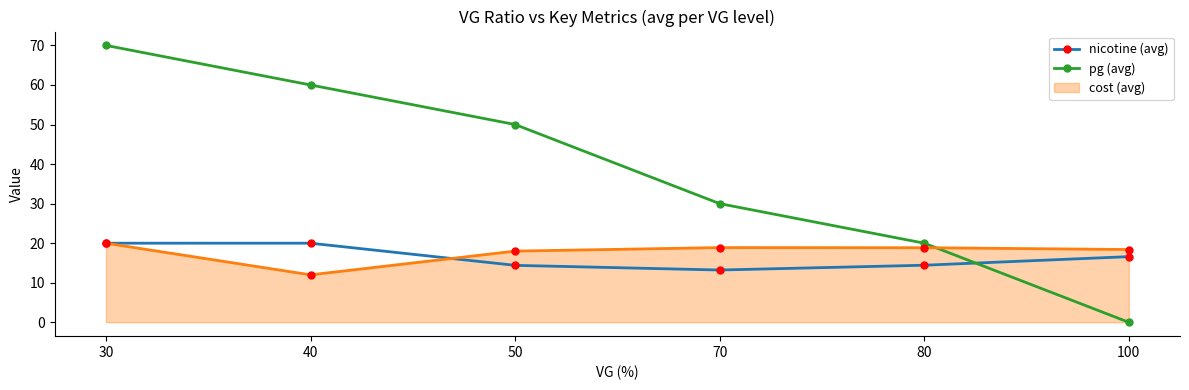

Which series has the largest range (max minus min)?

pg (avg)